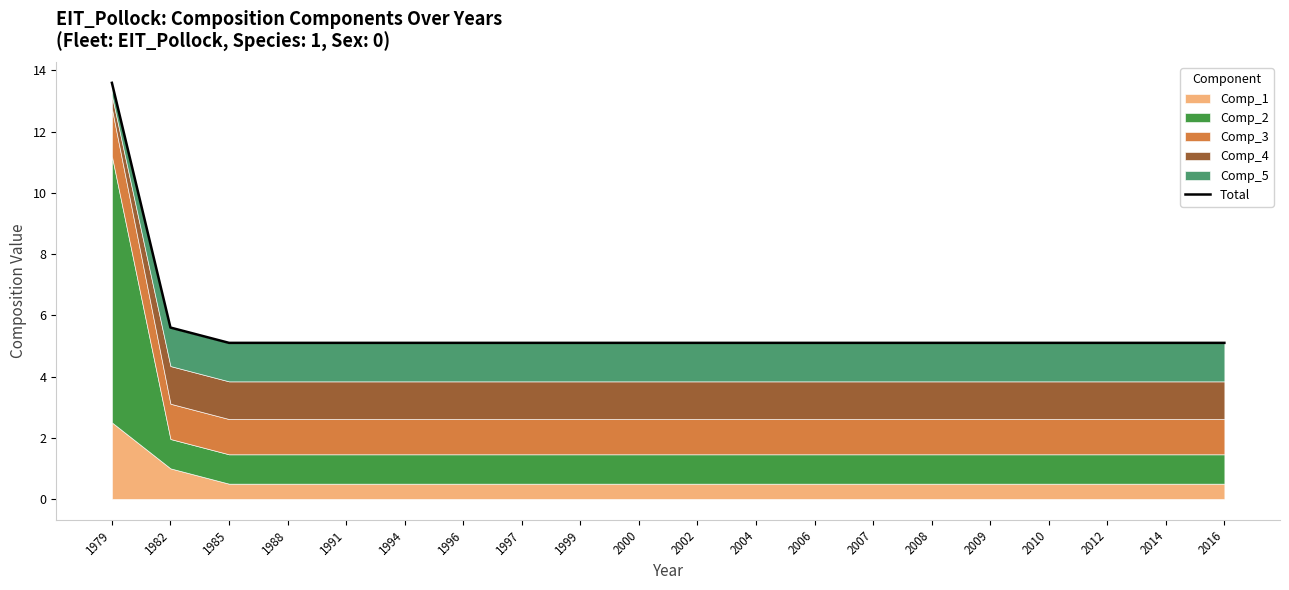

Approximately how many times larger is the value at 2006 compared to 2004?

1.0